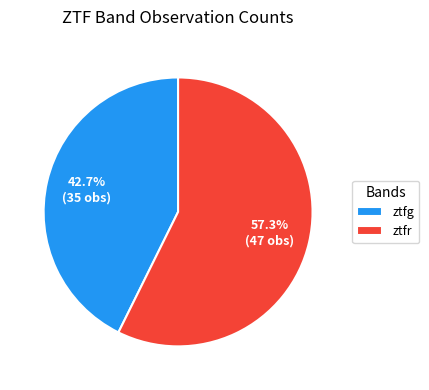

Which slice represents more than half of the pie?

ztfr